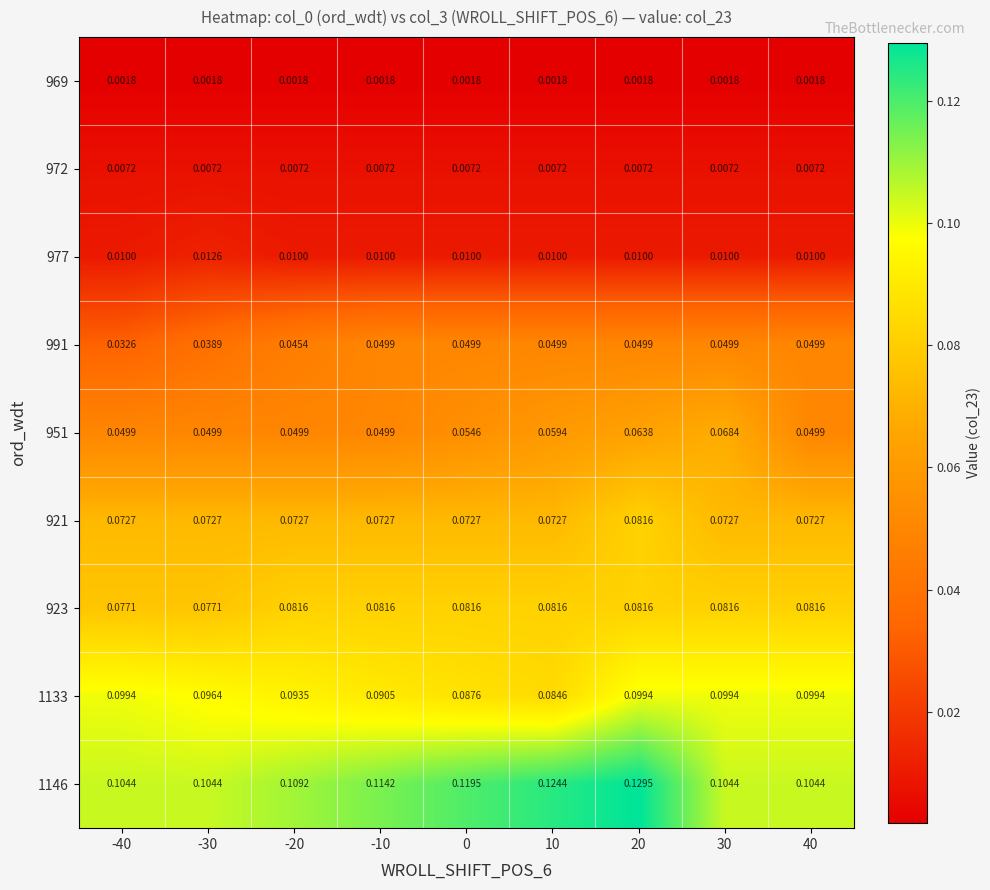

Is the value of 921 at -20 greater than the value of 969 at -10?

Yes